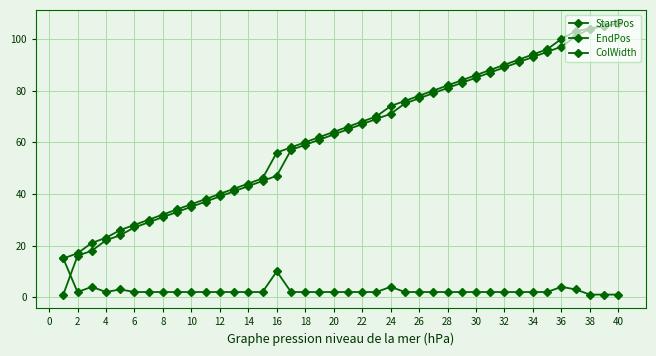

At which category is the sum across all series the highest?

40